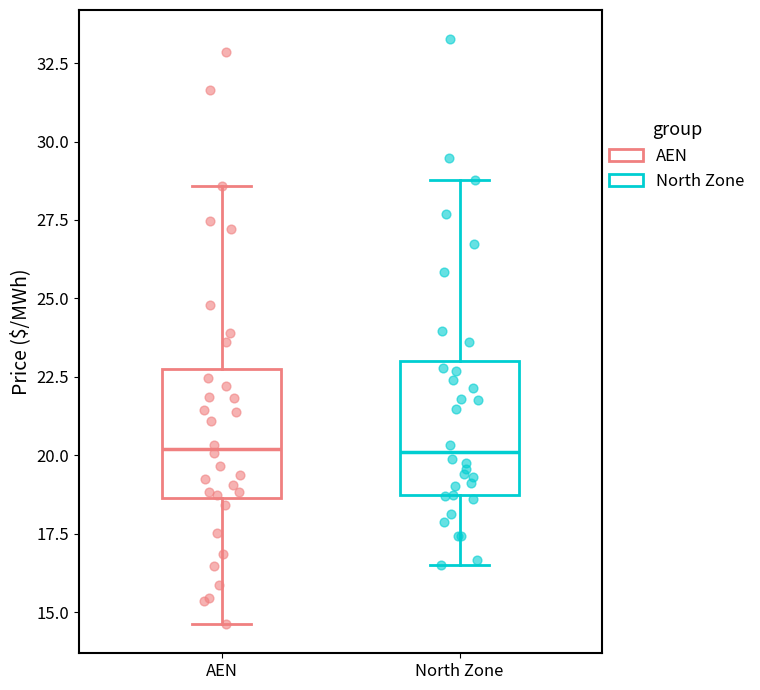

Reading left to right, transcribe this box plot: for each box, give where its median line is, the range the box spans, and where its two whiskers end, as read against the y-axis. The values are not printed on the chart, so give them approximately, as read against the axis.

AEN: median 20.0, box 18.5 to 22.5, whiskers 14.5 to 28.5
North Zone: median 20.0, box 18.5 to 23.0, whiskers 16.5 to 29.0